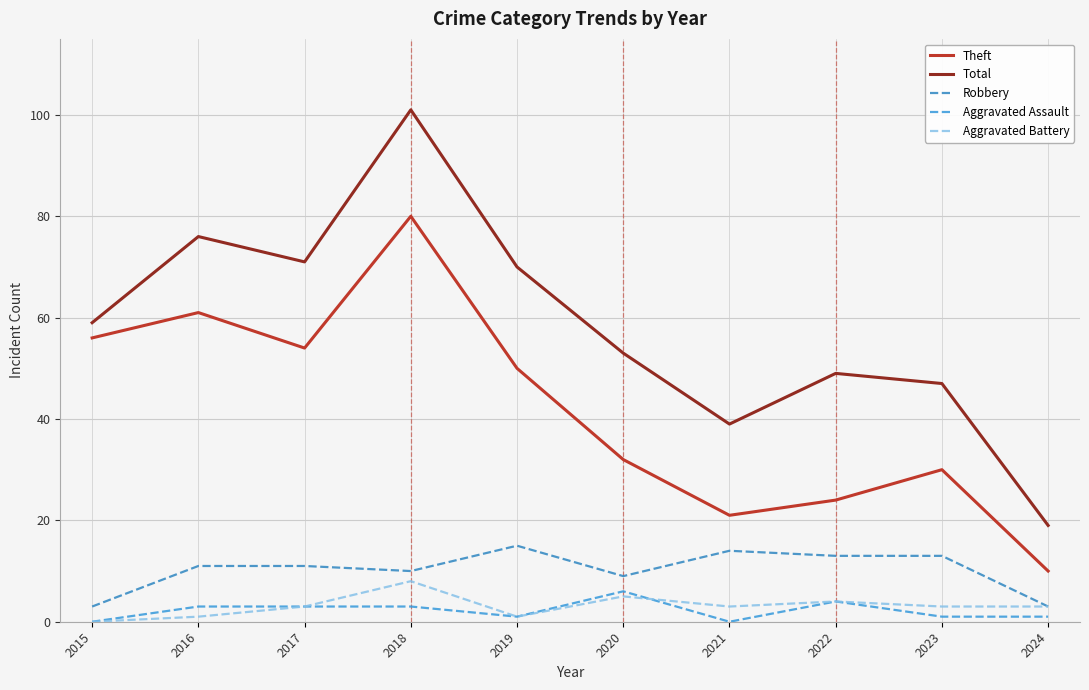

Is it true that Robbery equals 9 at 2020?

True